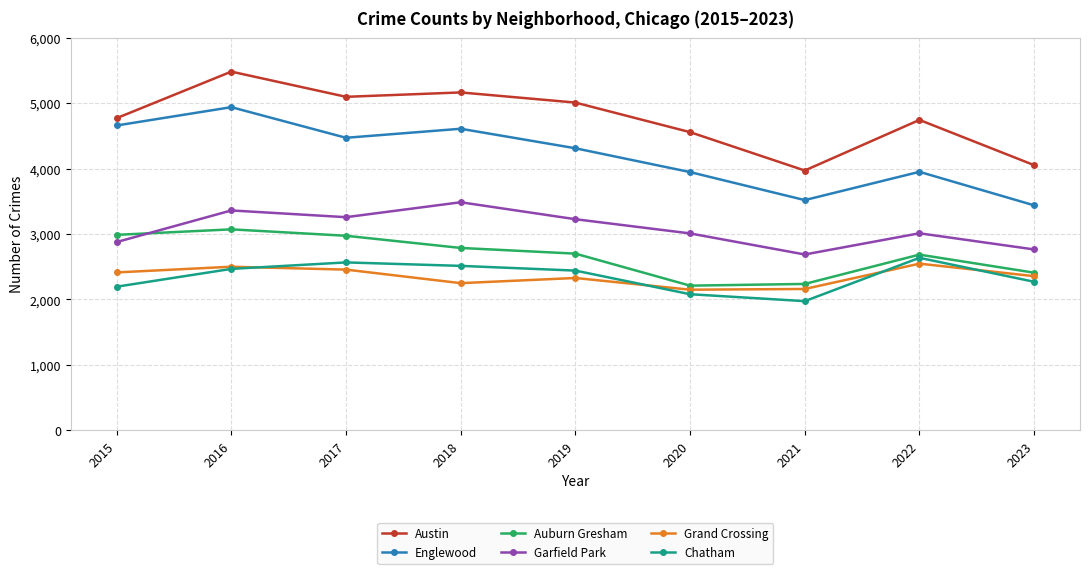

What value does the Auburn Gresham series have at 2023, to the nearest 50?

2400